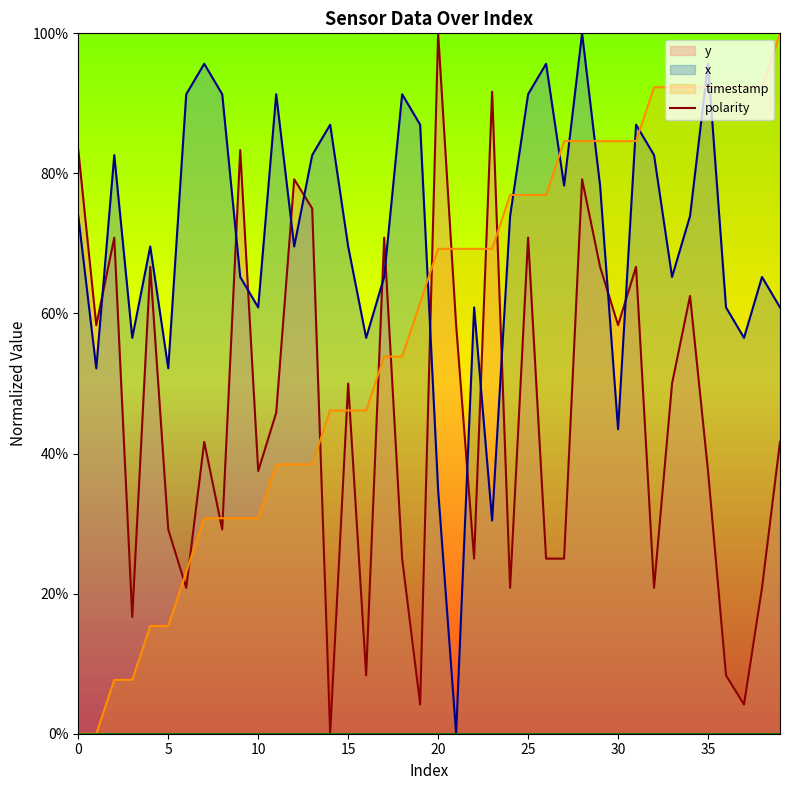

How many times do timestamp and x cross each other?

9